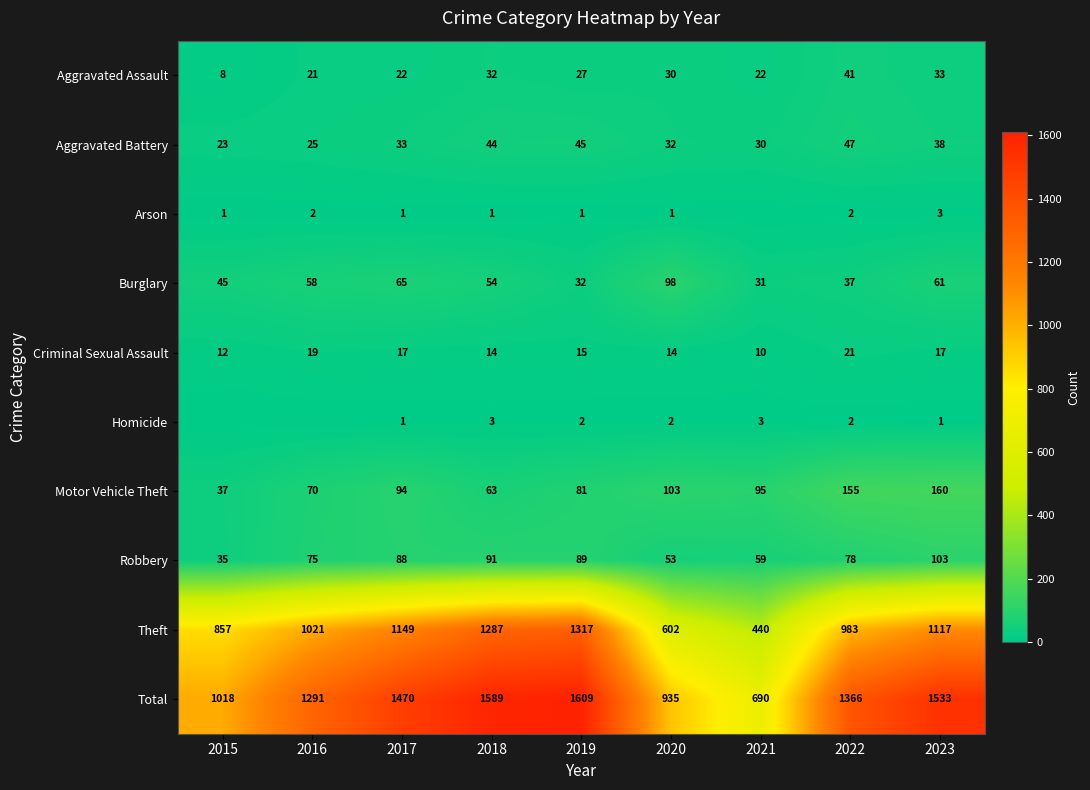

Rank the categories by Theft value from lowest to highest.

2021, 2020, 2015, 2022, 2016, 2023, 2017, 2018, 2019